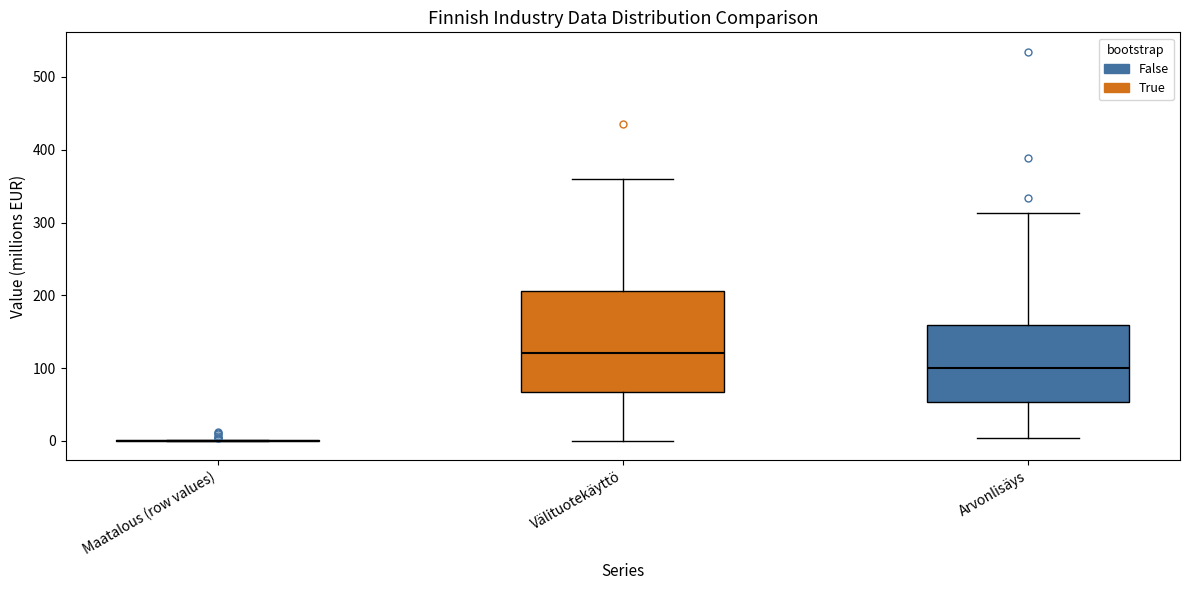

Comparing the boxes themselves (not the whiskers), which one is the tallest?

Välituotekäyttö